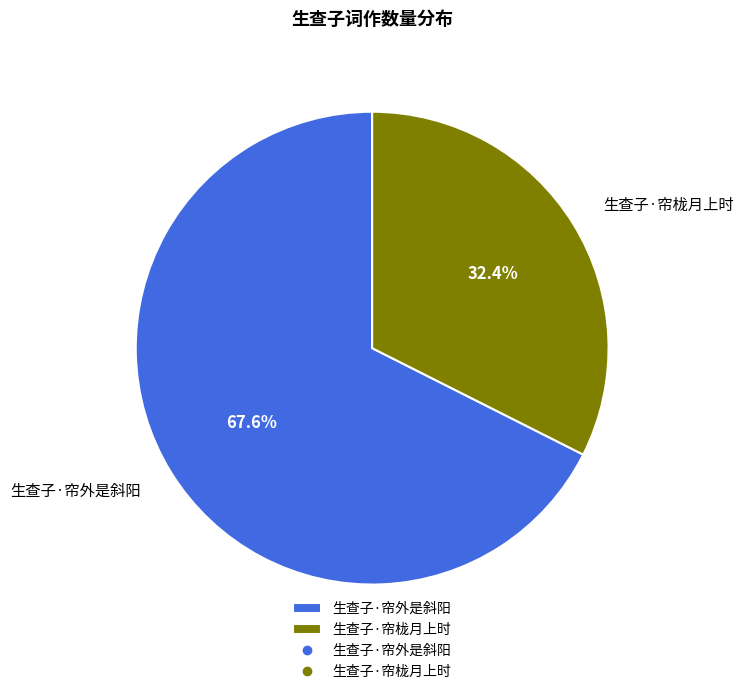

Is it true that 生查子·帘外是斜阳 is 68% of the pie?

True